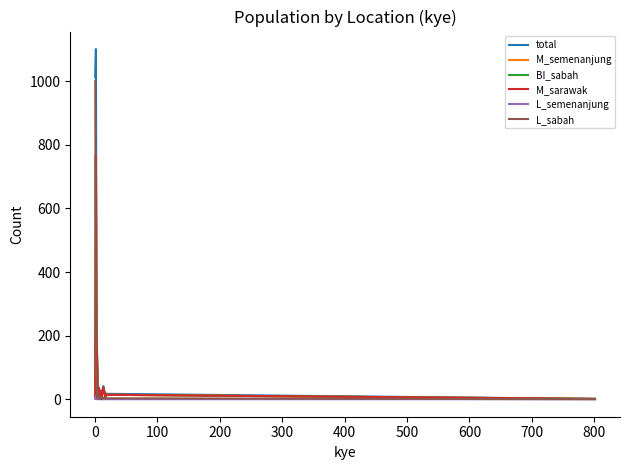

What is the value of the L_sabah point at the 15th from the left?

5